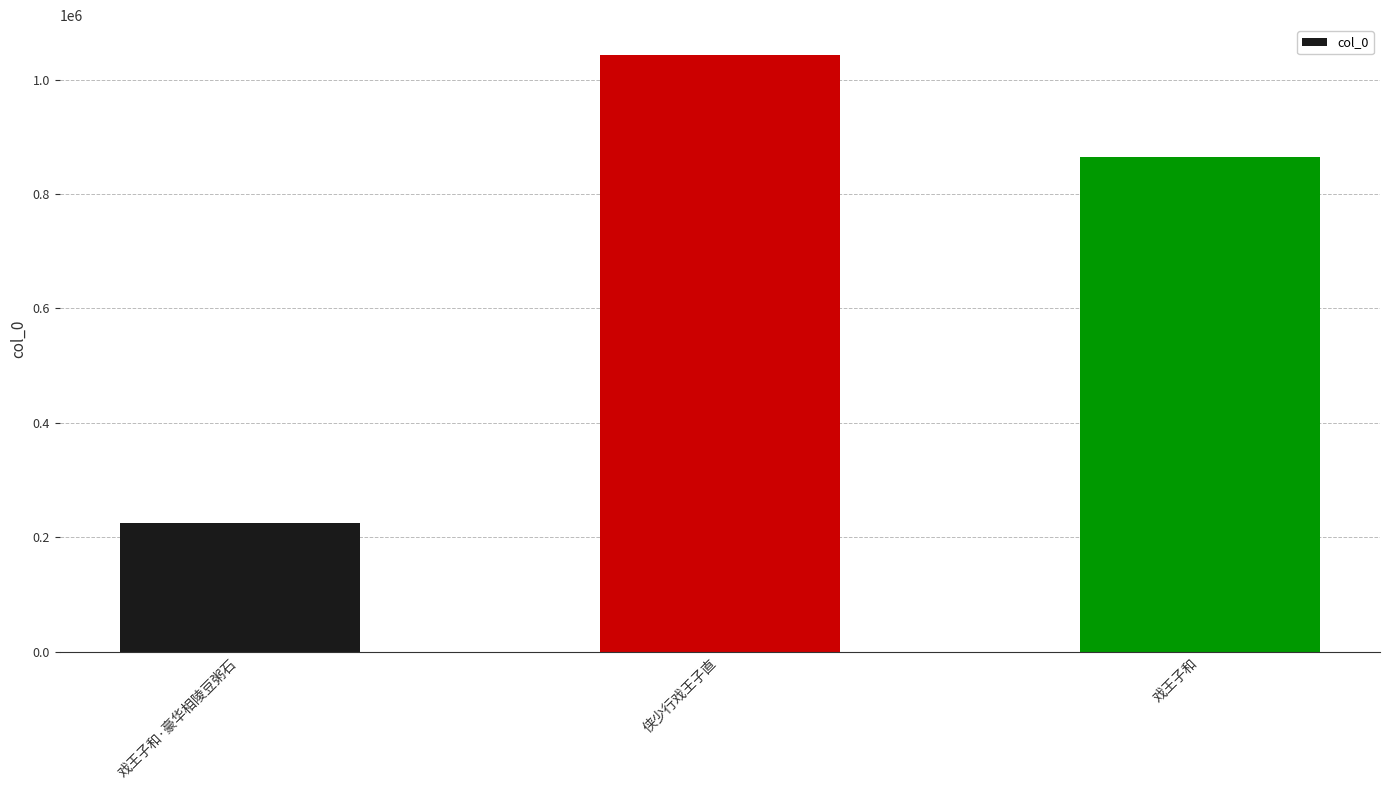

Rank the categories by value from lowest to highest.

戏王子和·豪华相陵豆粥石, 戏王子和, 侠少行戏王子直